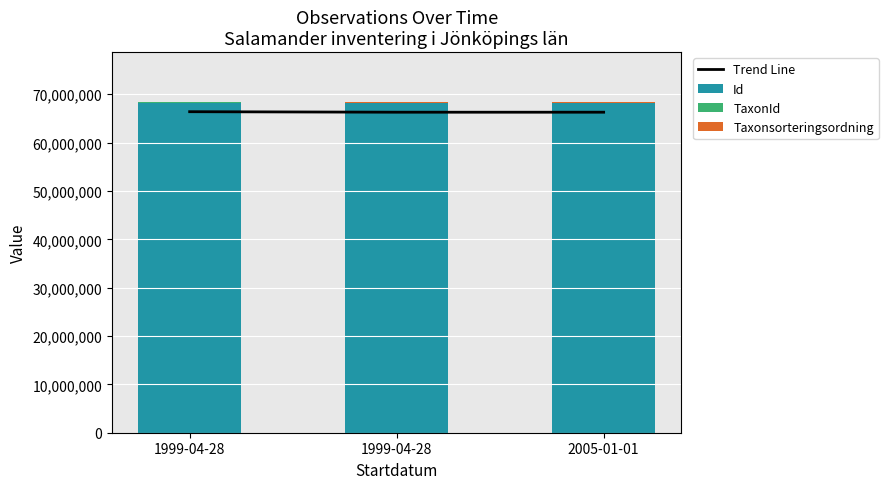

How many values in the Trend Line series exceed 66283880?

2